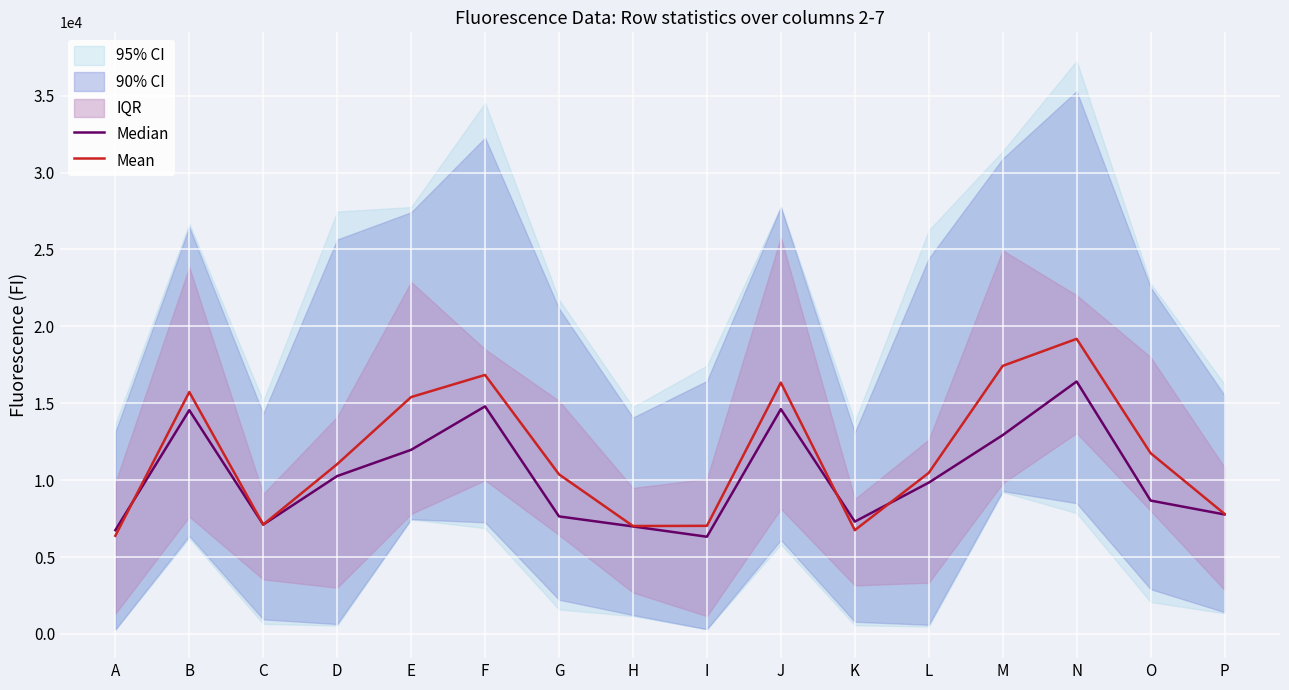

List the series in order of their overall mean, highest first.

Mean, Median